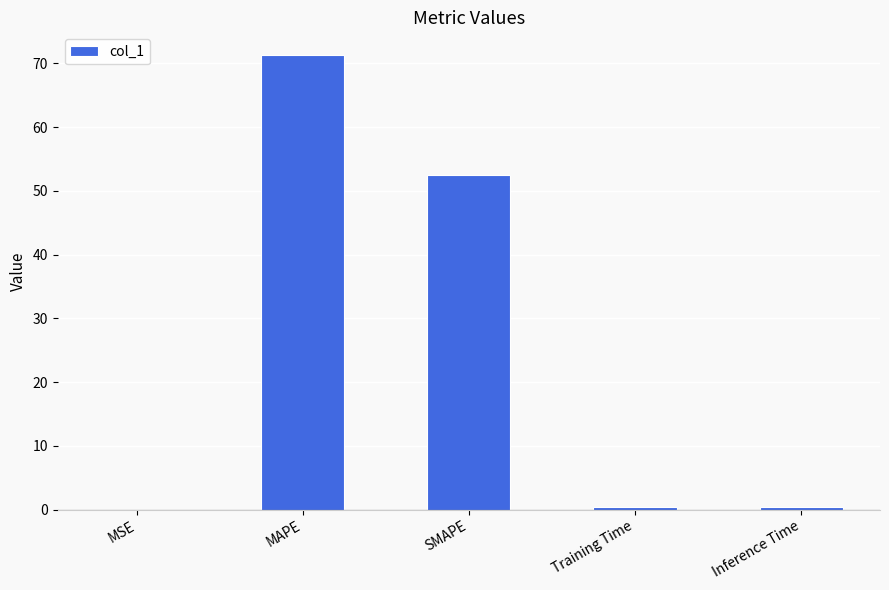

Which has a higher value, MSE or MAPE?

MAPE